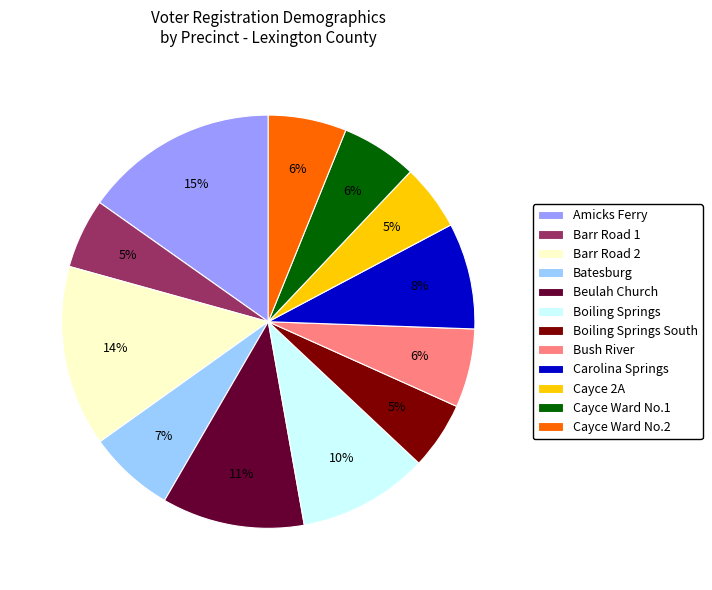

To the nearest percent, what is the combined percentage of Beulah Church and Batesburg?

18%